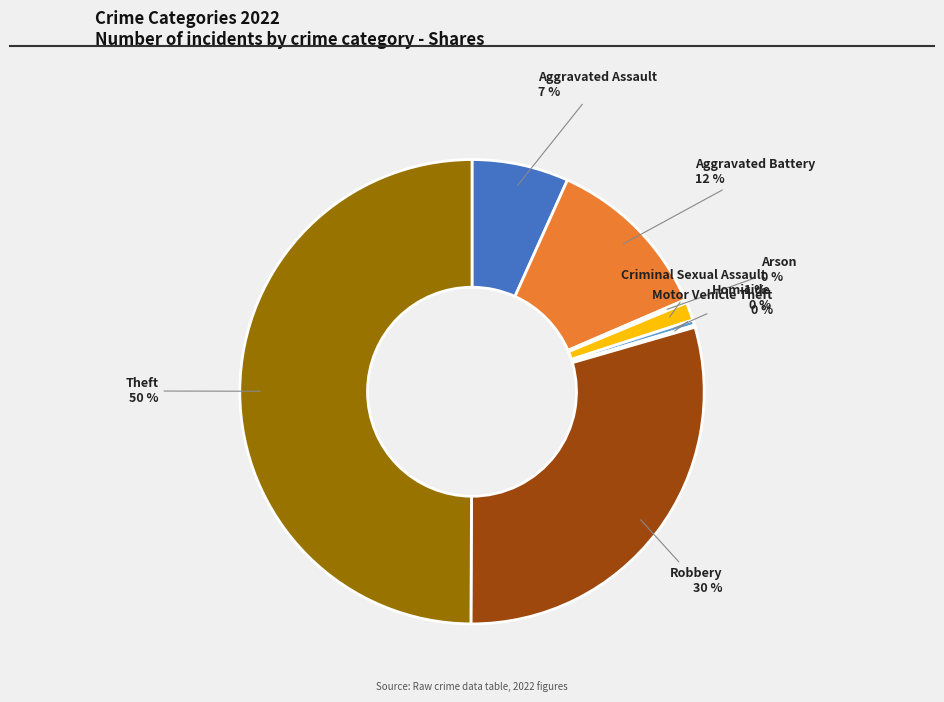

Do Robbery and Criminal Sexual Assault together represent more than half of the pie?

No